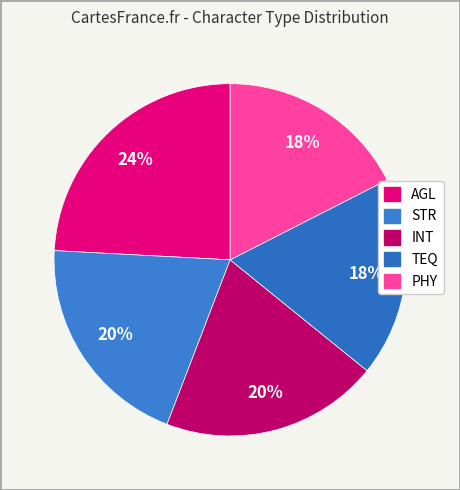

How many segments does this pie chart have?

5